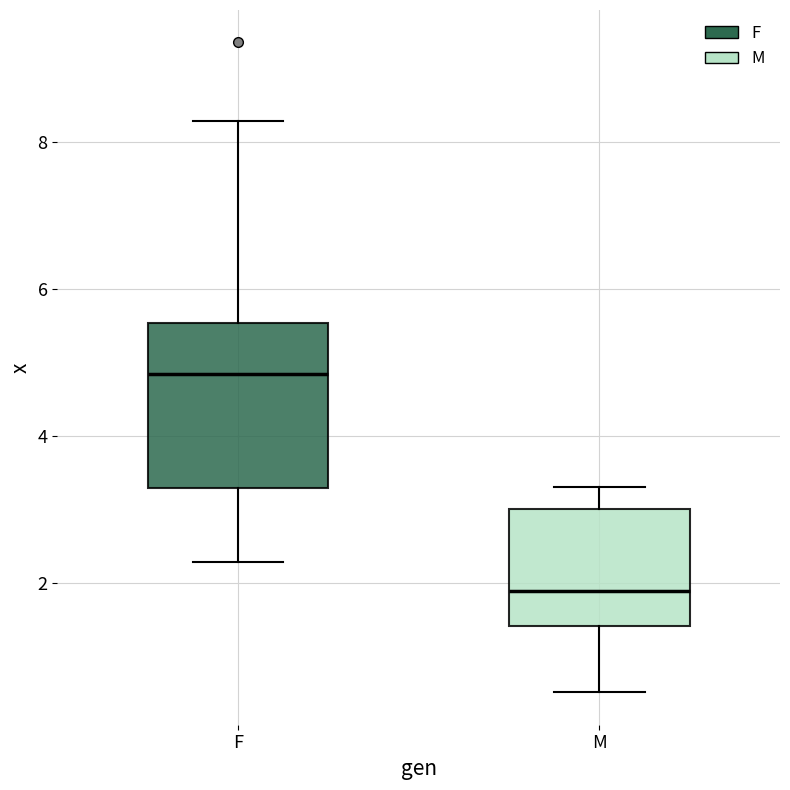

Reading left to right, read every box against the y-axis: the position of its median line, the range the box covers, and the ends of its whiskers. The values are not printed on the chart, so give them approximately, as read against the axis.

F: median 4.8, box 3.2 to 5.6, whiskers 2.2 to 8.2
M: median 1.8, box 1.4 to 3.0, whiskers 0.6 to 3.4